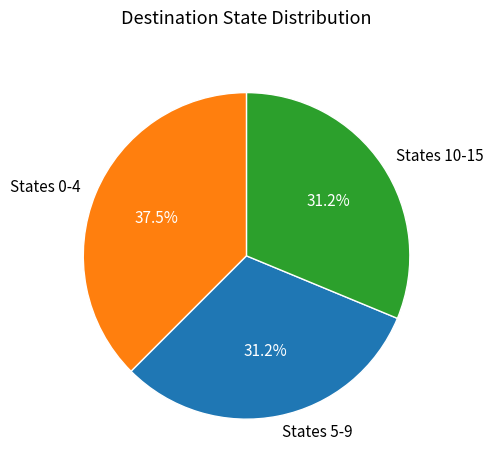

Which slice is the largest?

States 0-4